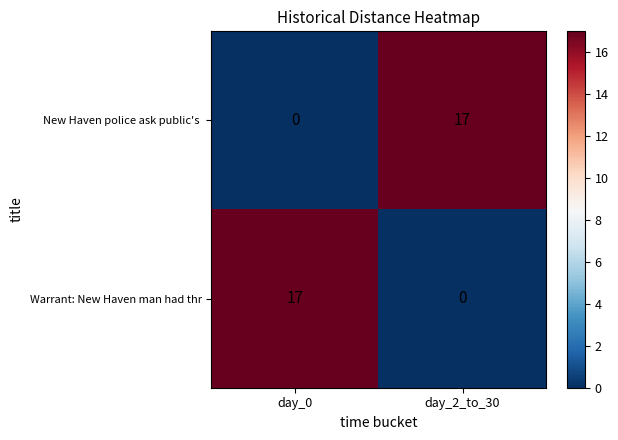

What is the spread (max minus min) of values at day_2_to_30?

17